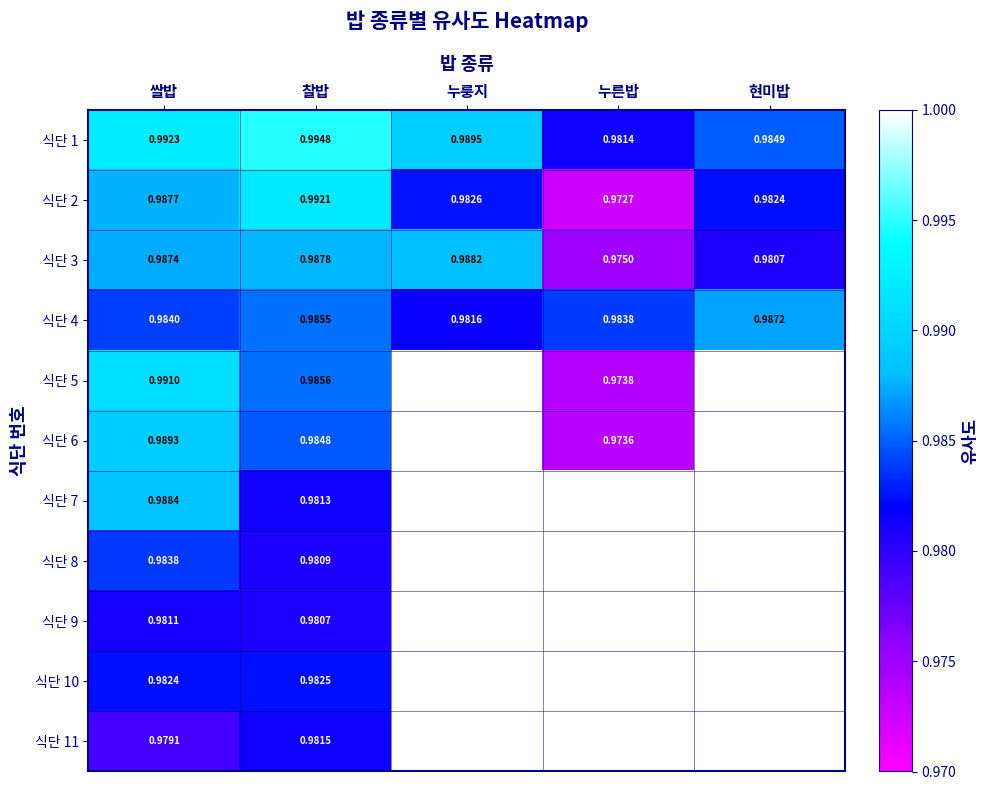

Is it true that 식단 9 equals 1.6 at 쌀밥?

False